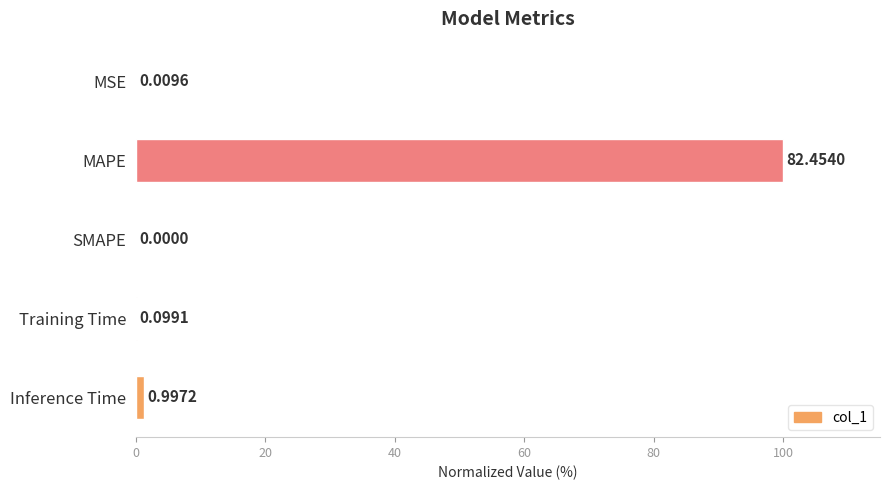

At which label is the value closest to 50?

Inference Time